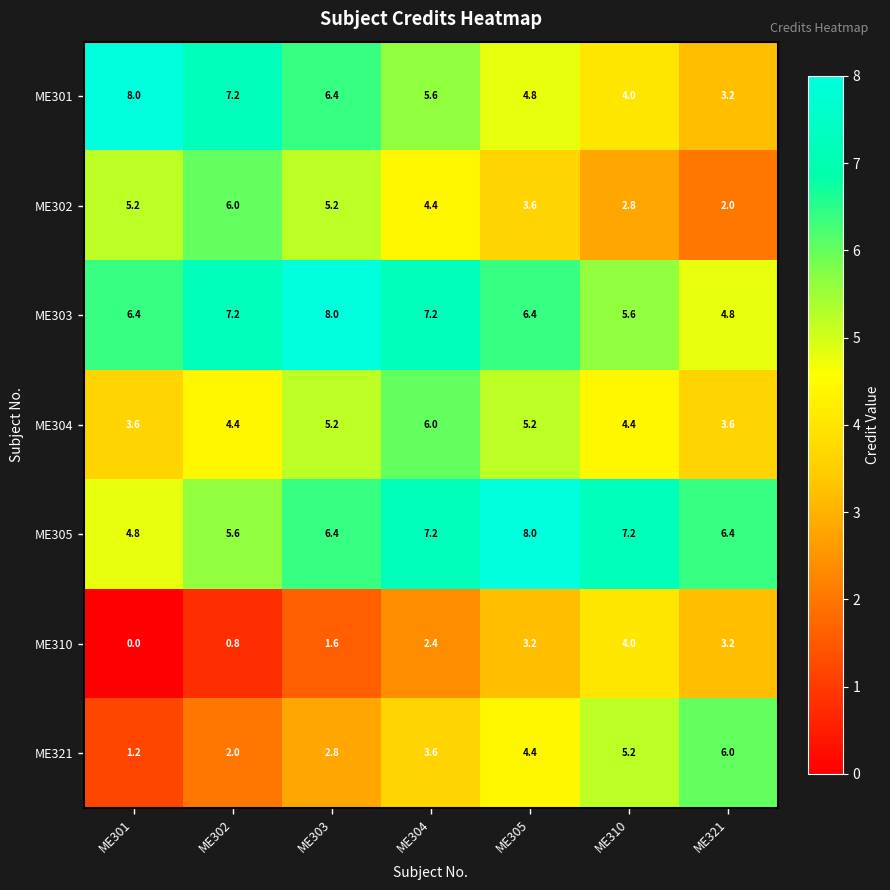

What is the spread (max minus min) of values at ME303?

6.4